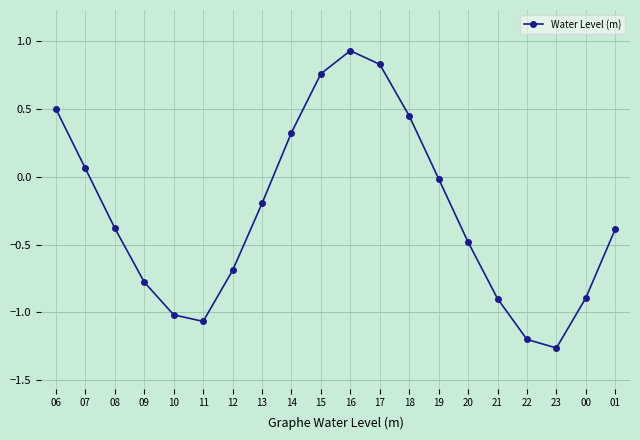

How many interior local peaks (higher than both neighbors) does the data have?

1